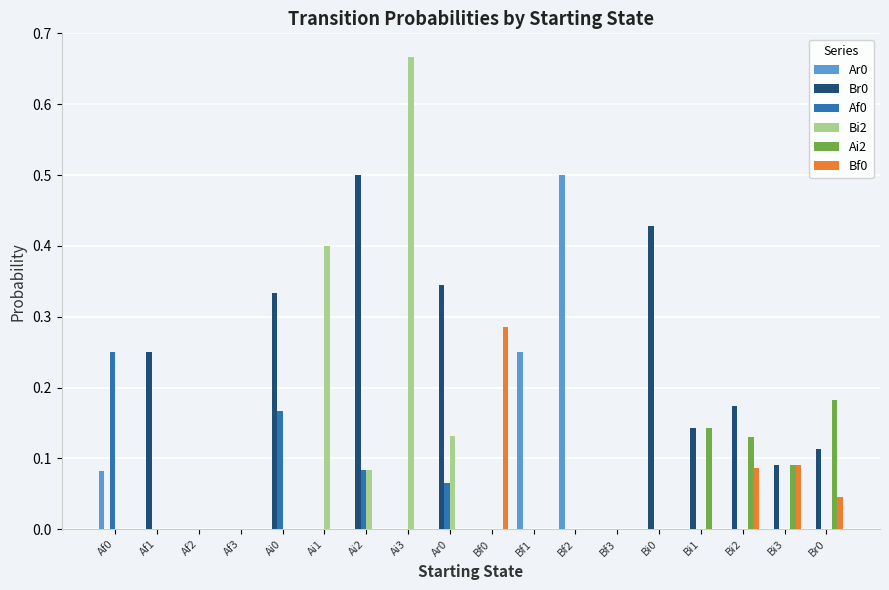

Which label corresponds to the largest value in the chart?

Ai3